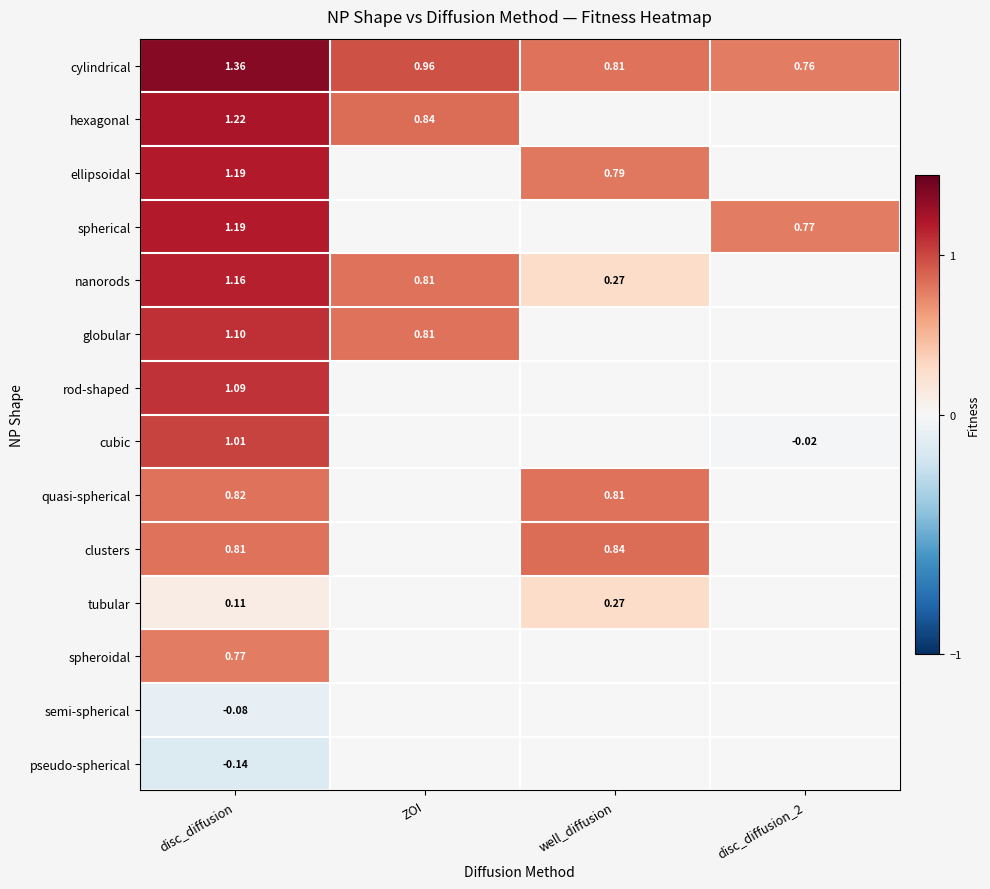

What is the smallest value displayed?

-0.1